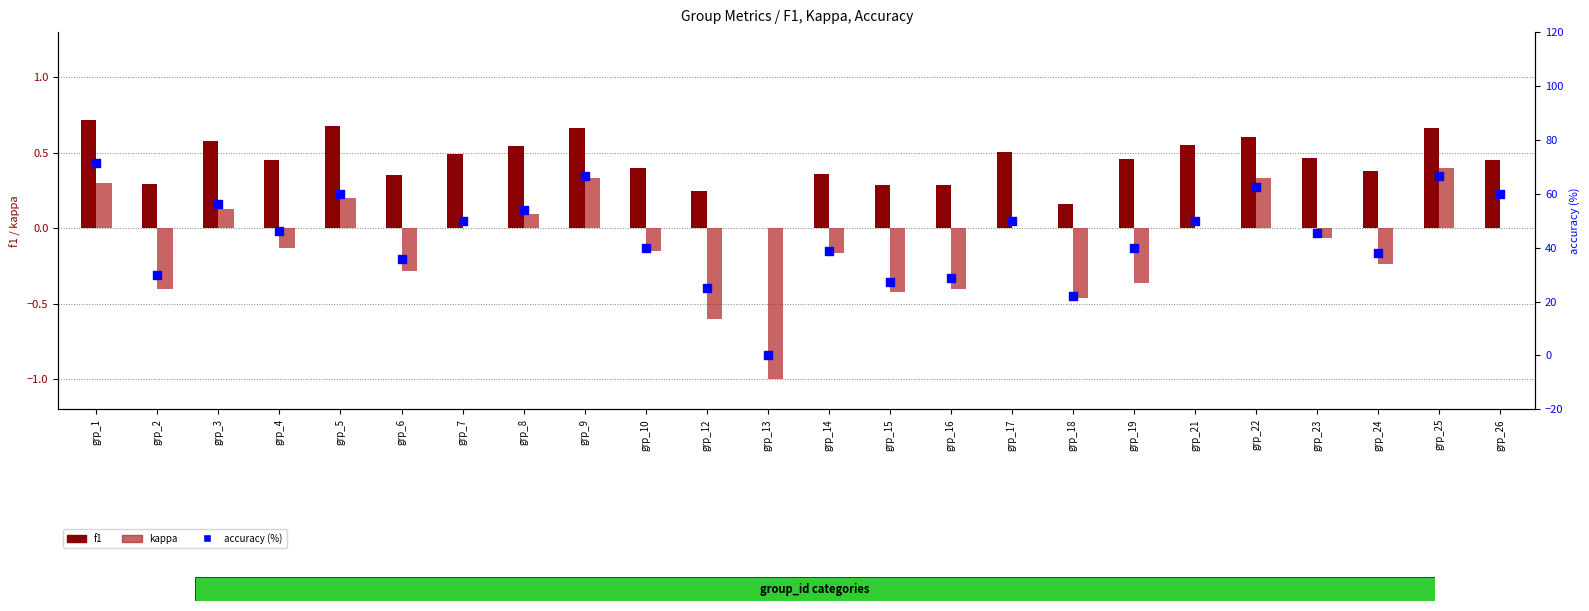

What is the total value across all series at grp_10?

40.2